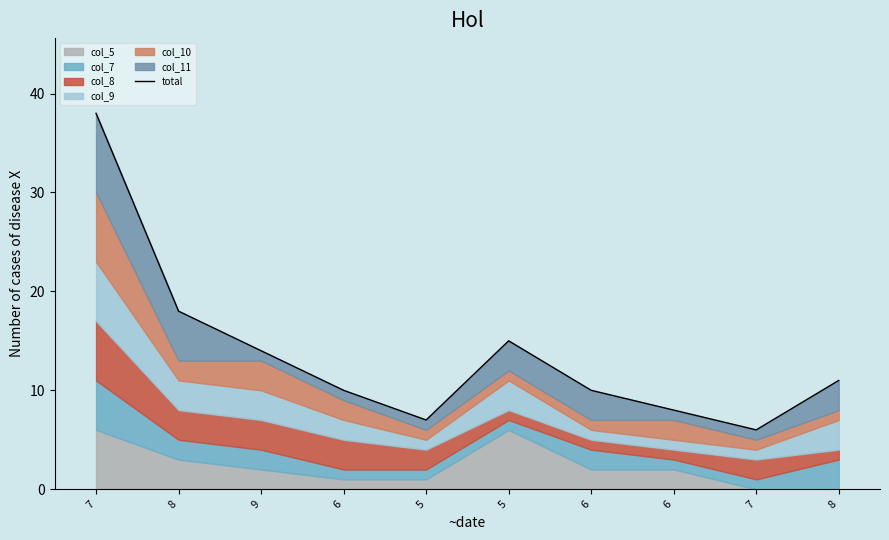

What is the label of the 10th point from the left?

8